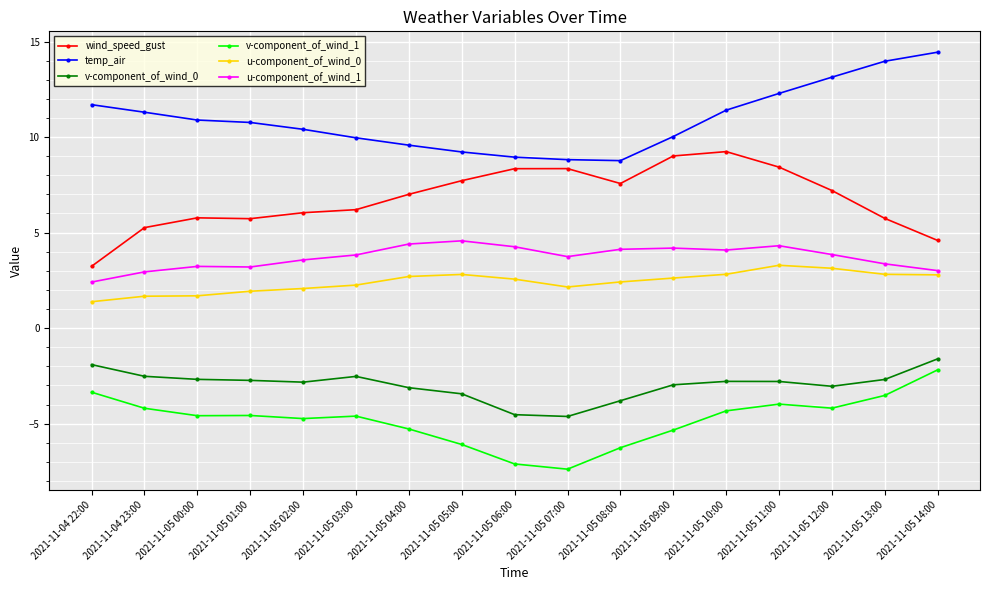

Which series has the largest total across all categories?

temp_air